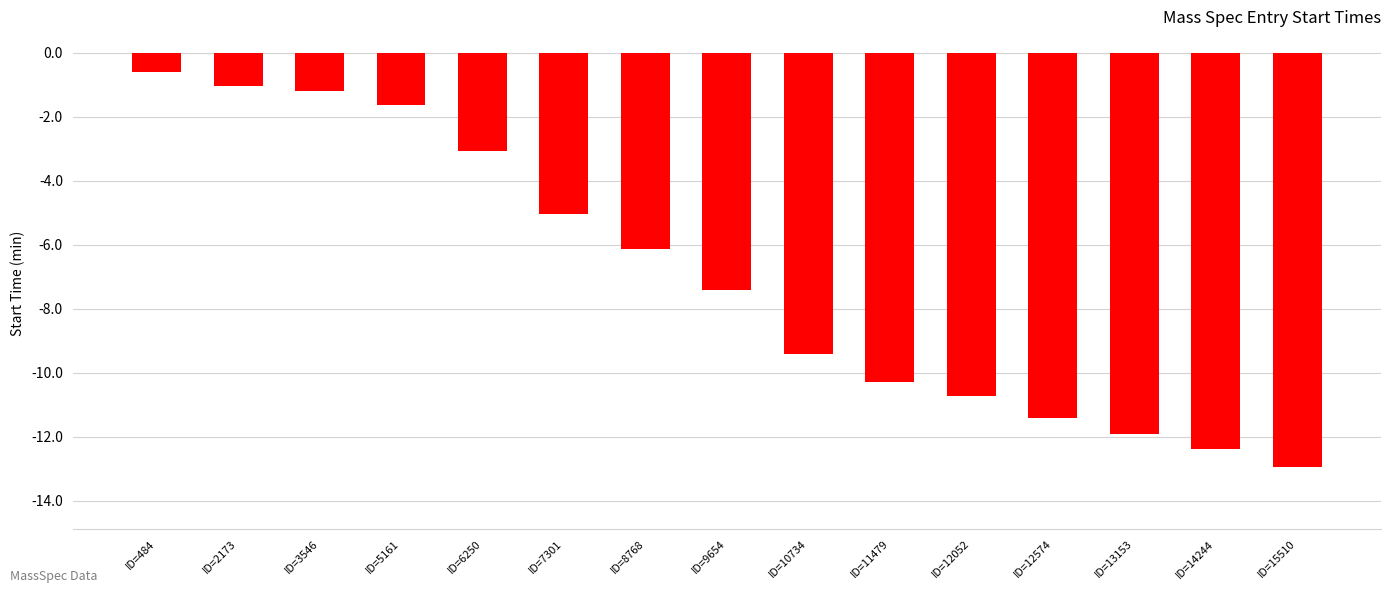

Rank the categories by value from lowest to highest.

ID=15510, ID=14244, ID=13153, ID=12574, ID=12052, ID=11479, ID=10734, ID=9654, ID=8768, ID=7301, ID=6250, ID=5161, ID=3546, ID=2173, ID=484